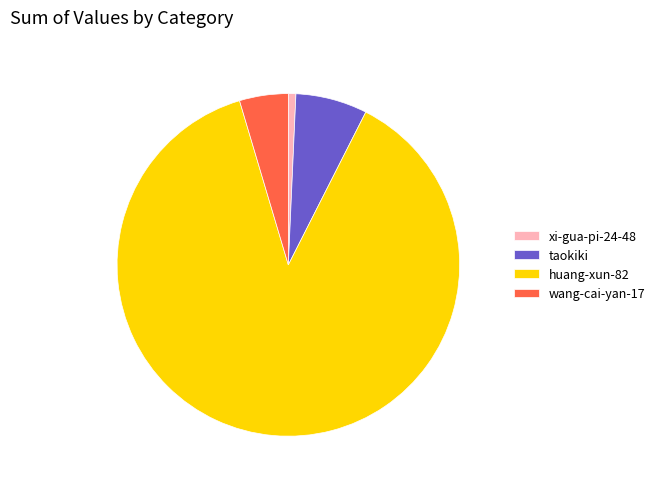

How many slices are in this pie chart?

4